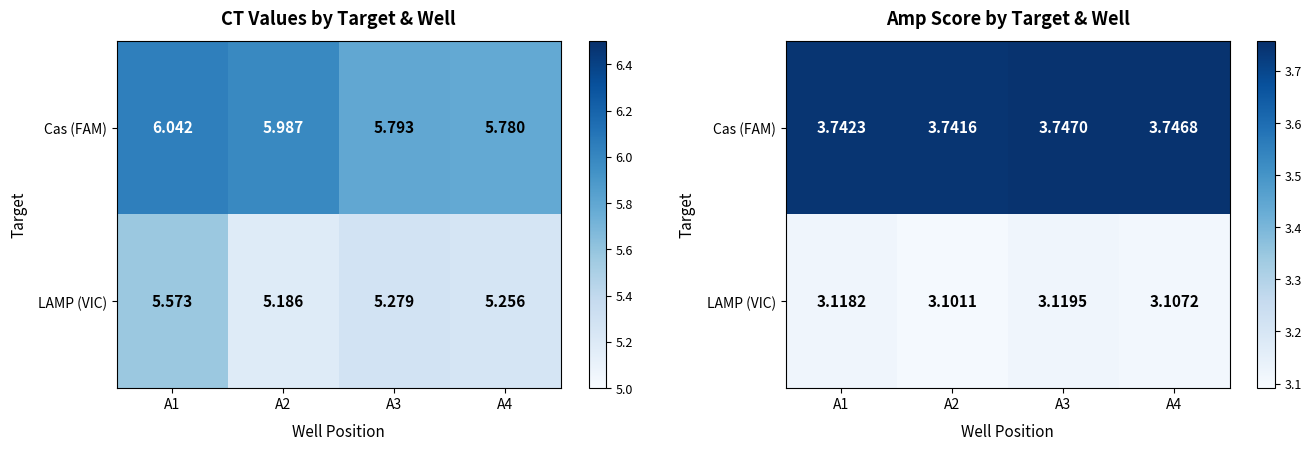

What is the difference between the highest and lowest values at A4?

0.6